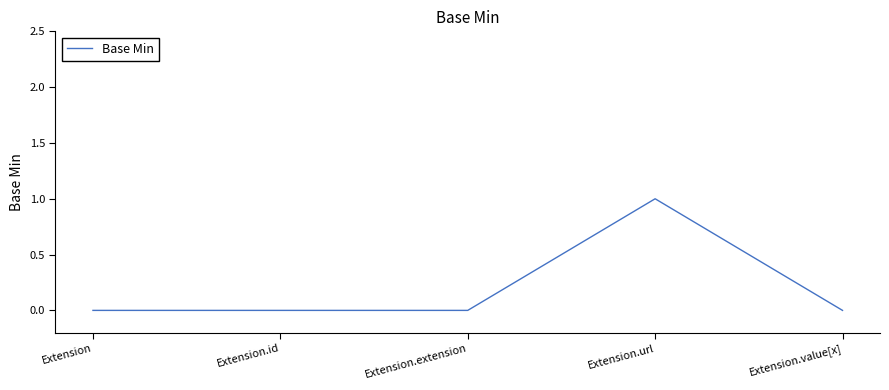

The value at Extension.extension is 1. True or false?

False